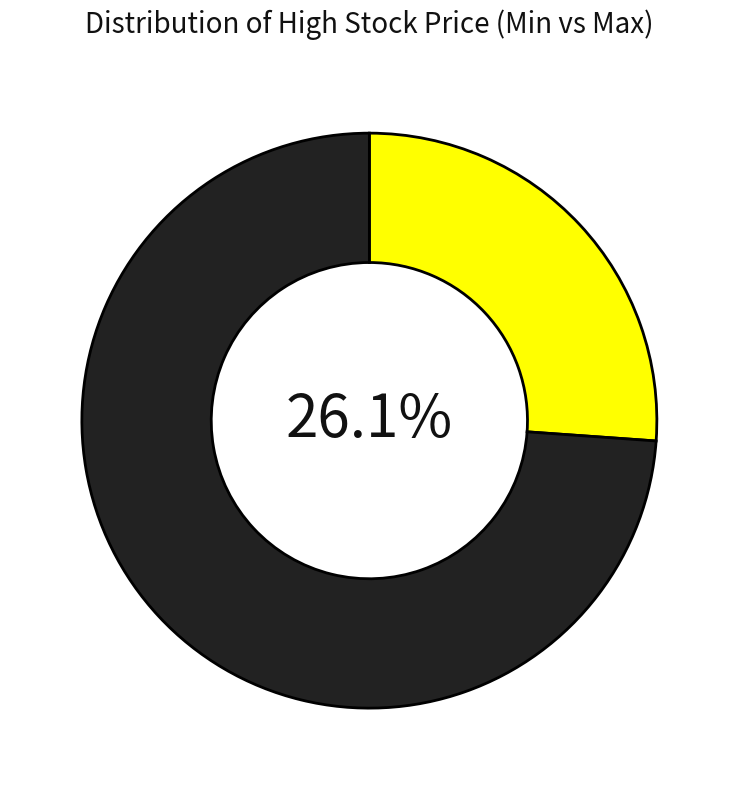

Is there a majority slice in this chart?

Yes